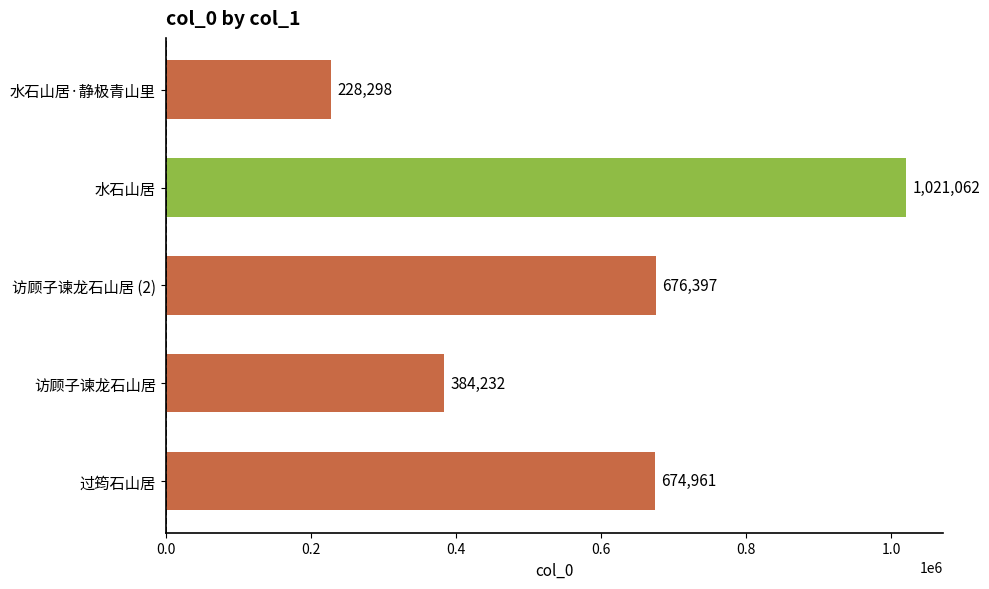

What is the average value?

596990